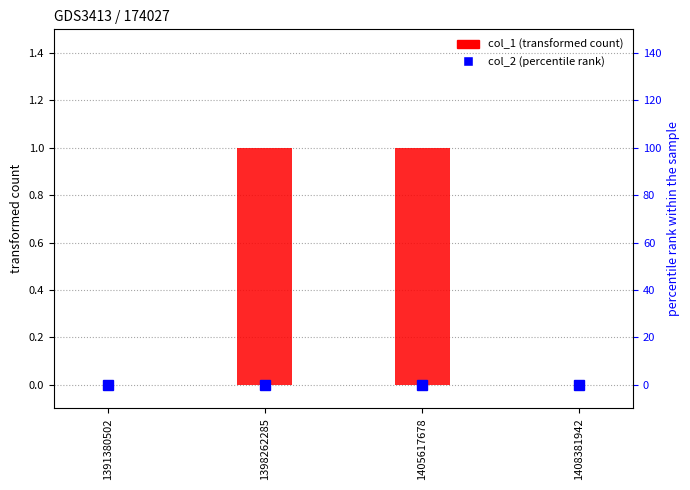

Which category has the lowest value in the col_1 series?

1391380502